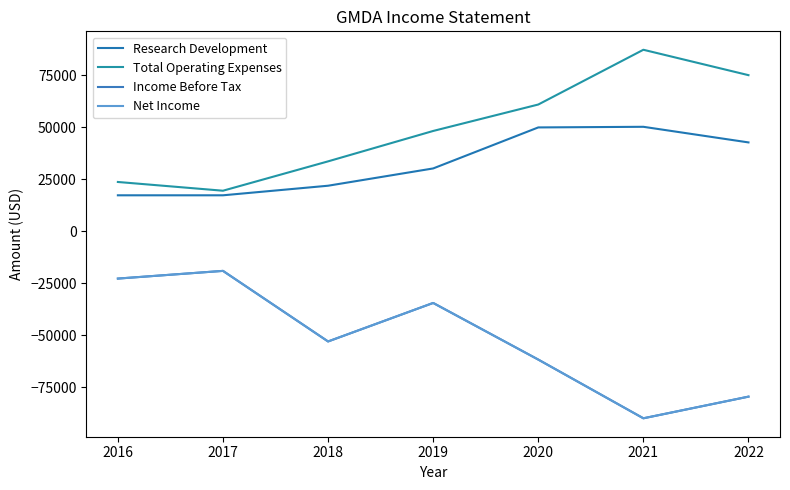

What value does the Net Income series have at 2019, to the nearest 10?

-34400